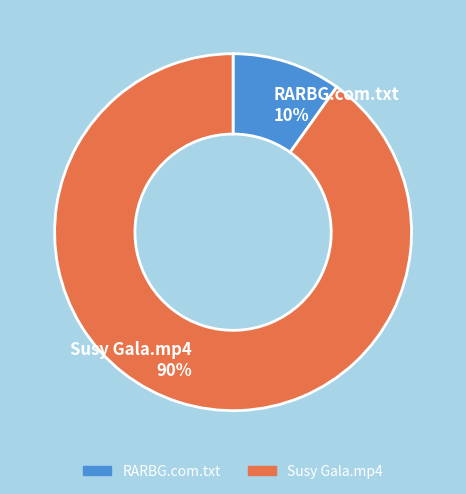

Between Susy Gala.mp4 and RARBG.com.txt, which is larger?

Susy Gala.mp4